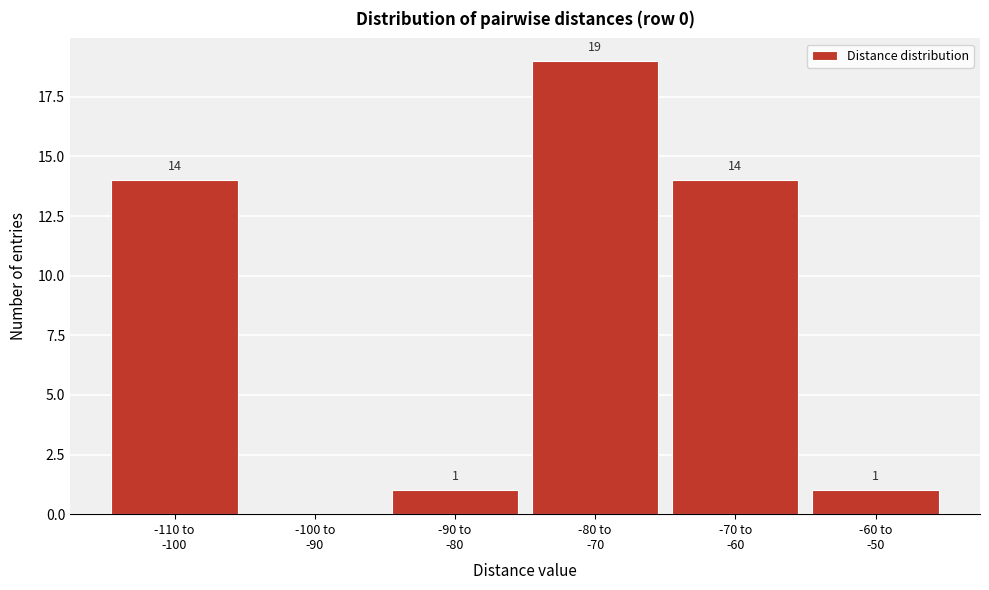

What is the maximum value shown in the chart?

19